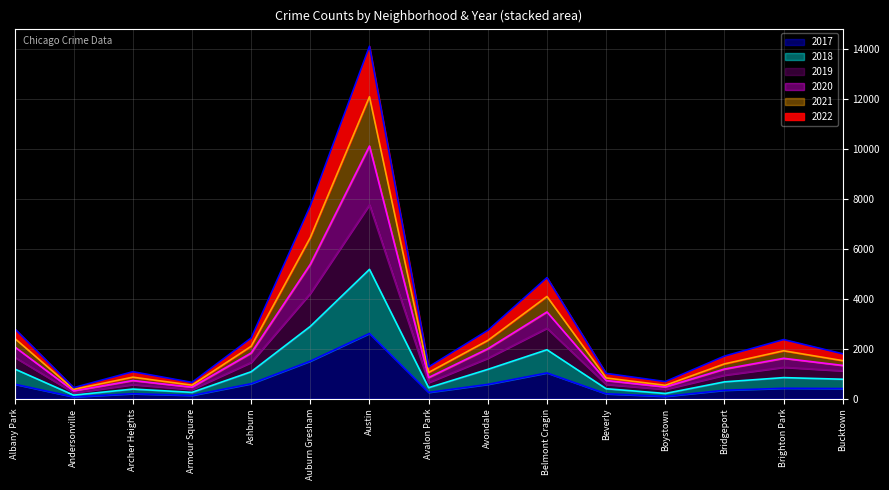

At which category is the sum across all series the highest?

Austin